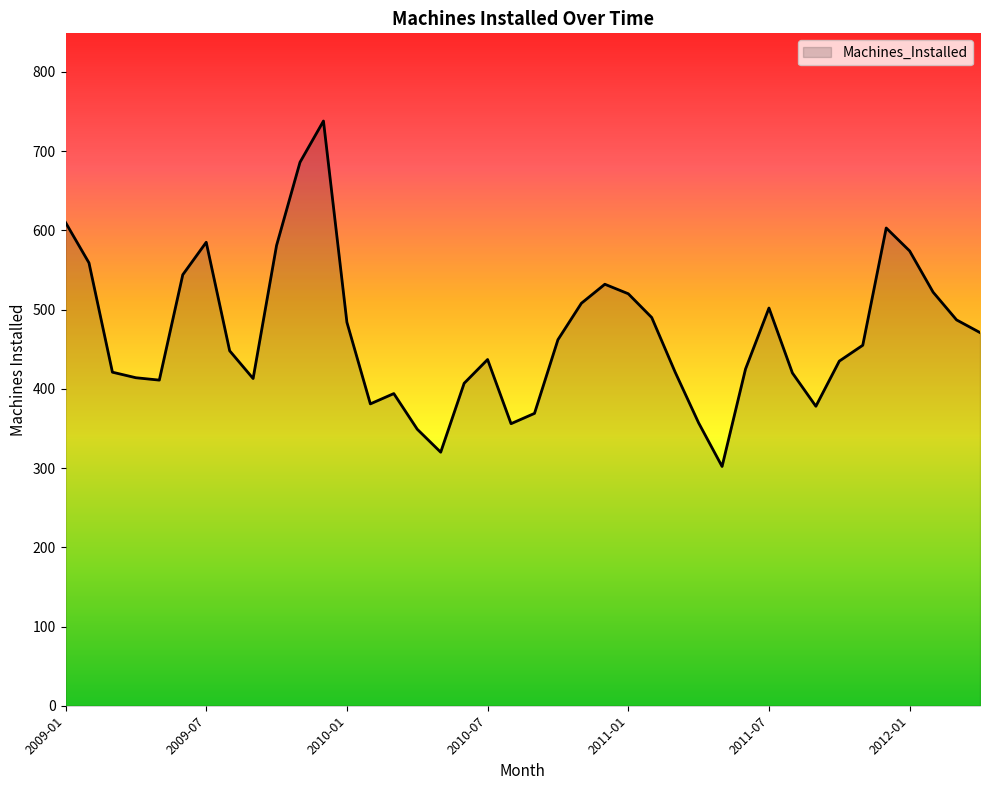

What is the difference between the maximum and minimum values?

436